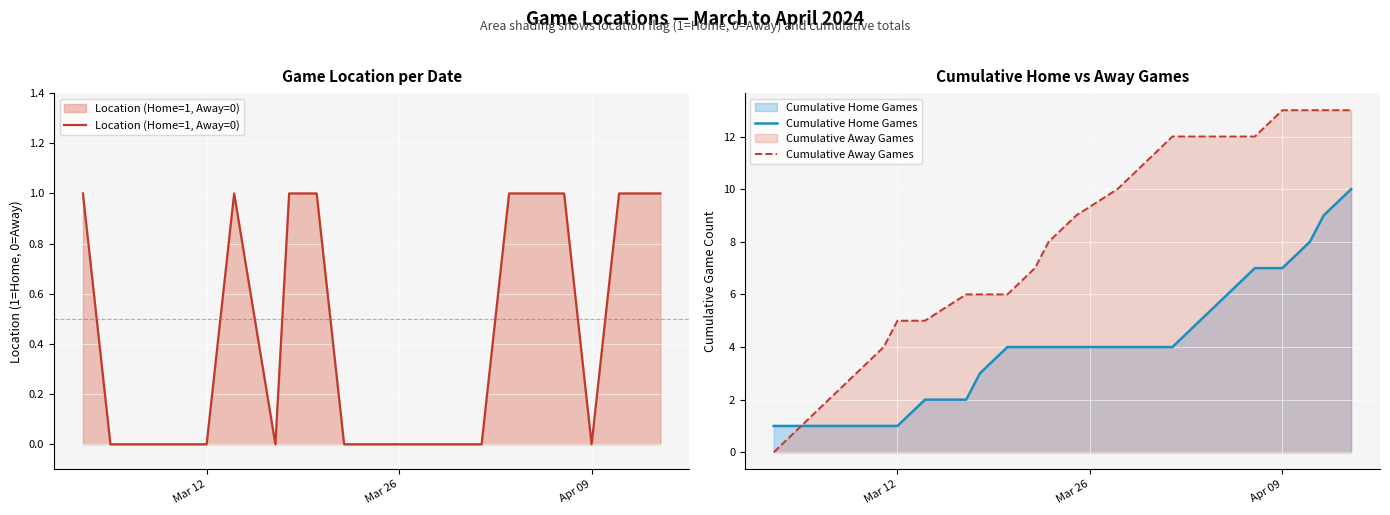

What is the highest value of the Cumulative Home Games series?

10